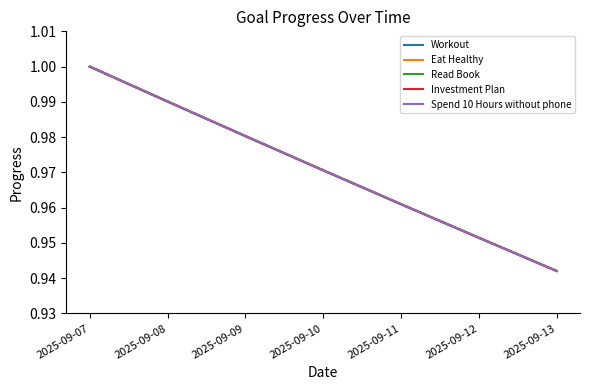

Reading left to right, transcribe all the data shown in this chart.

Workout: 2025-09-07=1.0	2025-09-08=1.0	2025-09-09=1.0	2025-09-10=1.0	2025-09-11=1.0	2025-09-12=1.0	2025-09-13=0.9
Eat Healthy: 2025-09-07=1.0	2025-09-08=1.0	2025-09-09=1.0	2025-09-10=1.0	2025-09-11=1.0	2025-09-12=1.0	2025-09-13=0.9
Read Book: 2025-09-07=1.0	2025-09-08=1.0	2025-09-09=1.0	2025-09-10=1.0	2025-09-11=1.0	2025-09-12=1.0	2025-09-13=0.9
Investment Plan: 2025-09-07=1.0	2025-09-08=1.0	2025-09-09=1.0	2025-09-10=1.0	2025-09-11=1.0	2025-09-12=1.0	2025-09-13=0.9
Spend 10 Hours without phone: 2025-09-07=1.0	2025-09-08=1.0	2025-09-09=1.0	2025-09-10=1.0	2025-09-11=1.0	2025-09-12=1.0	2025-09-13=0.9